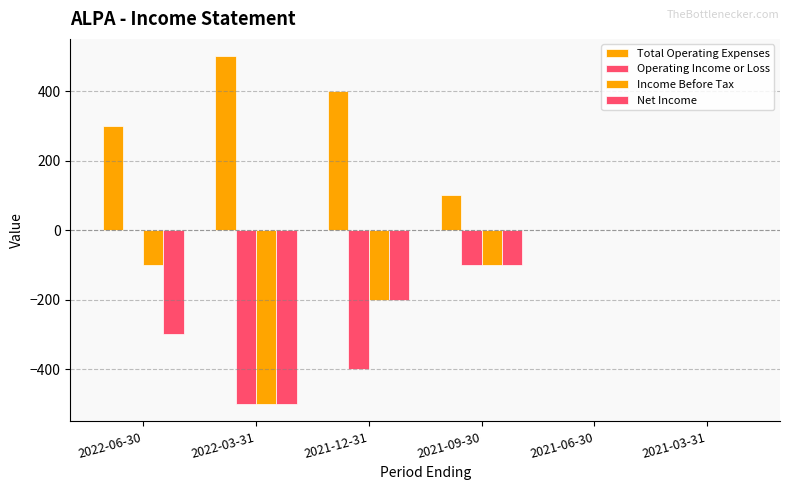

Which label corresponds to the smallest value in the chart?

2022-03-31